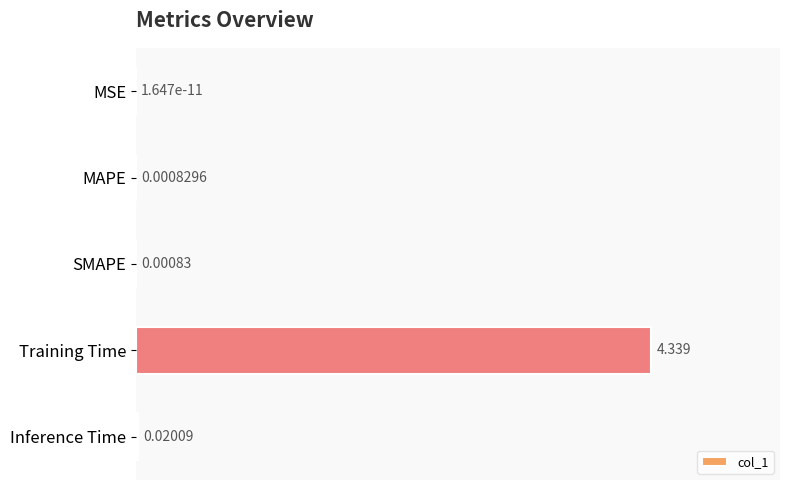

Which category has the highest value across all series?

Training Time